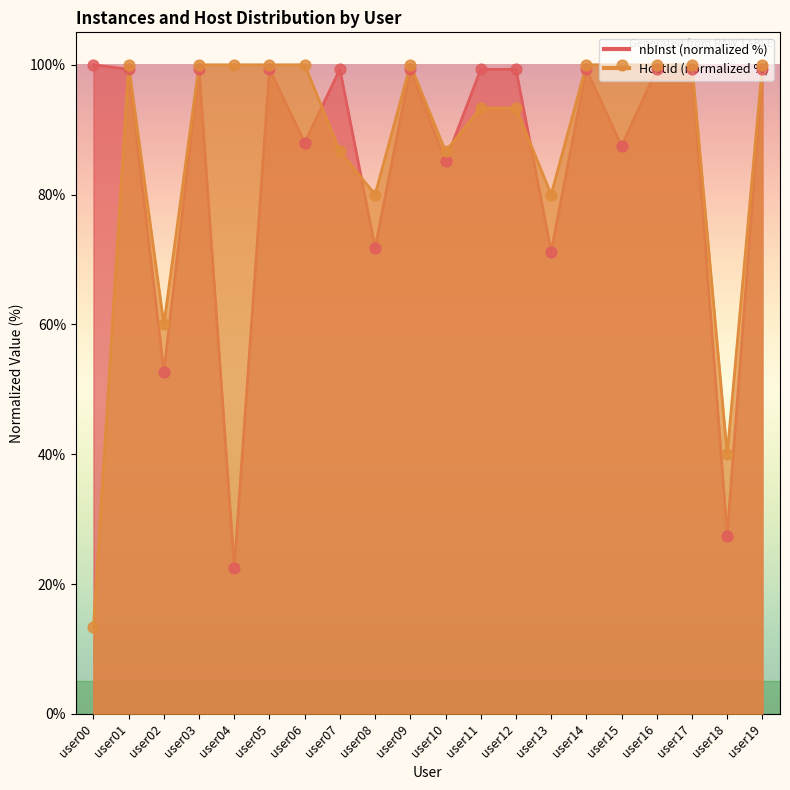

Which series reaches the minimum Y coordinate?

HostId